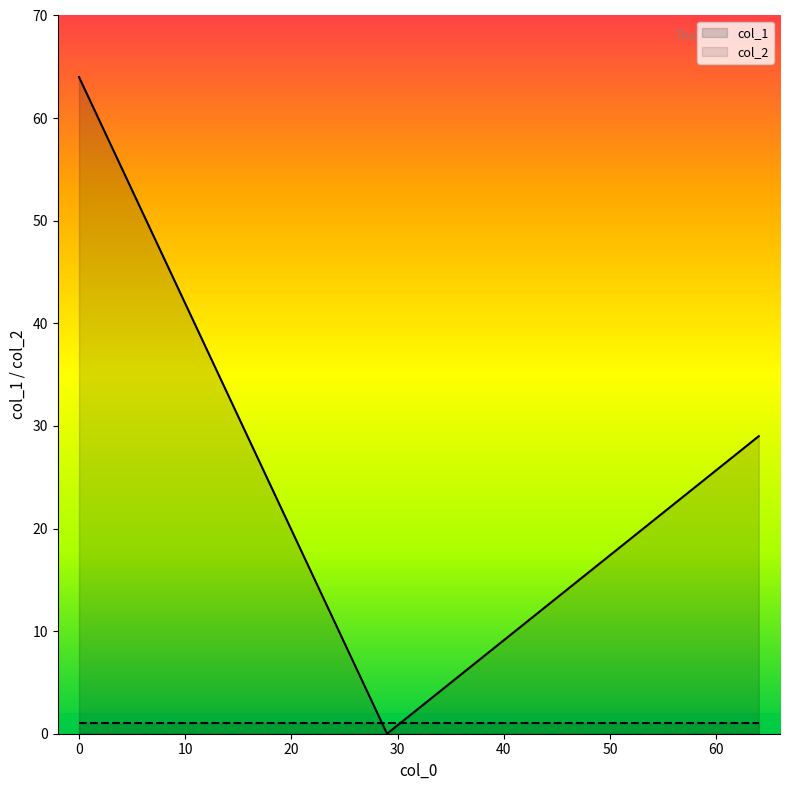

List the series in order of their overall mean, highest first.

col_1, col_2